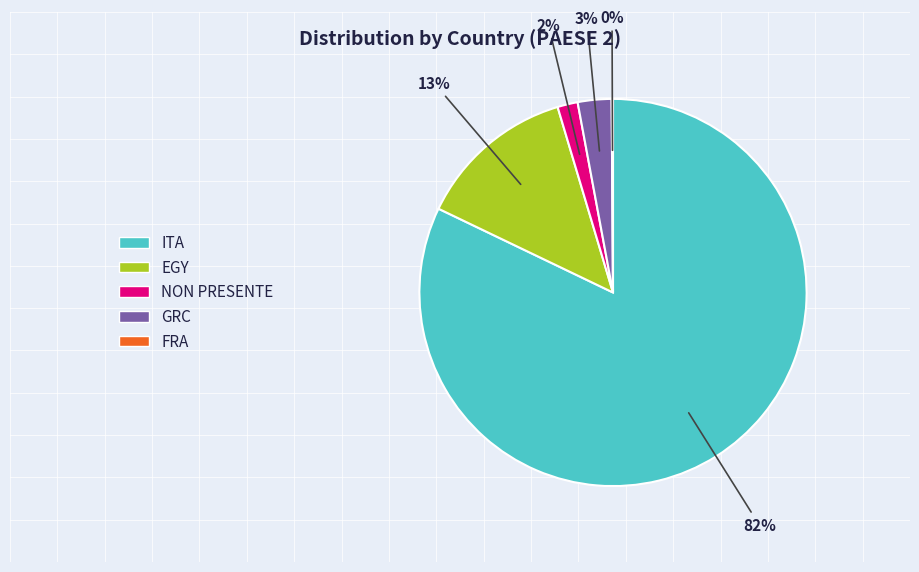

Combined, do ITA and EGY account for over 50%?

Yes